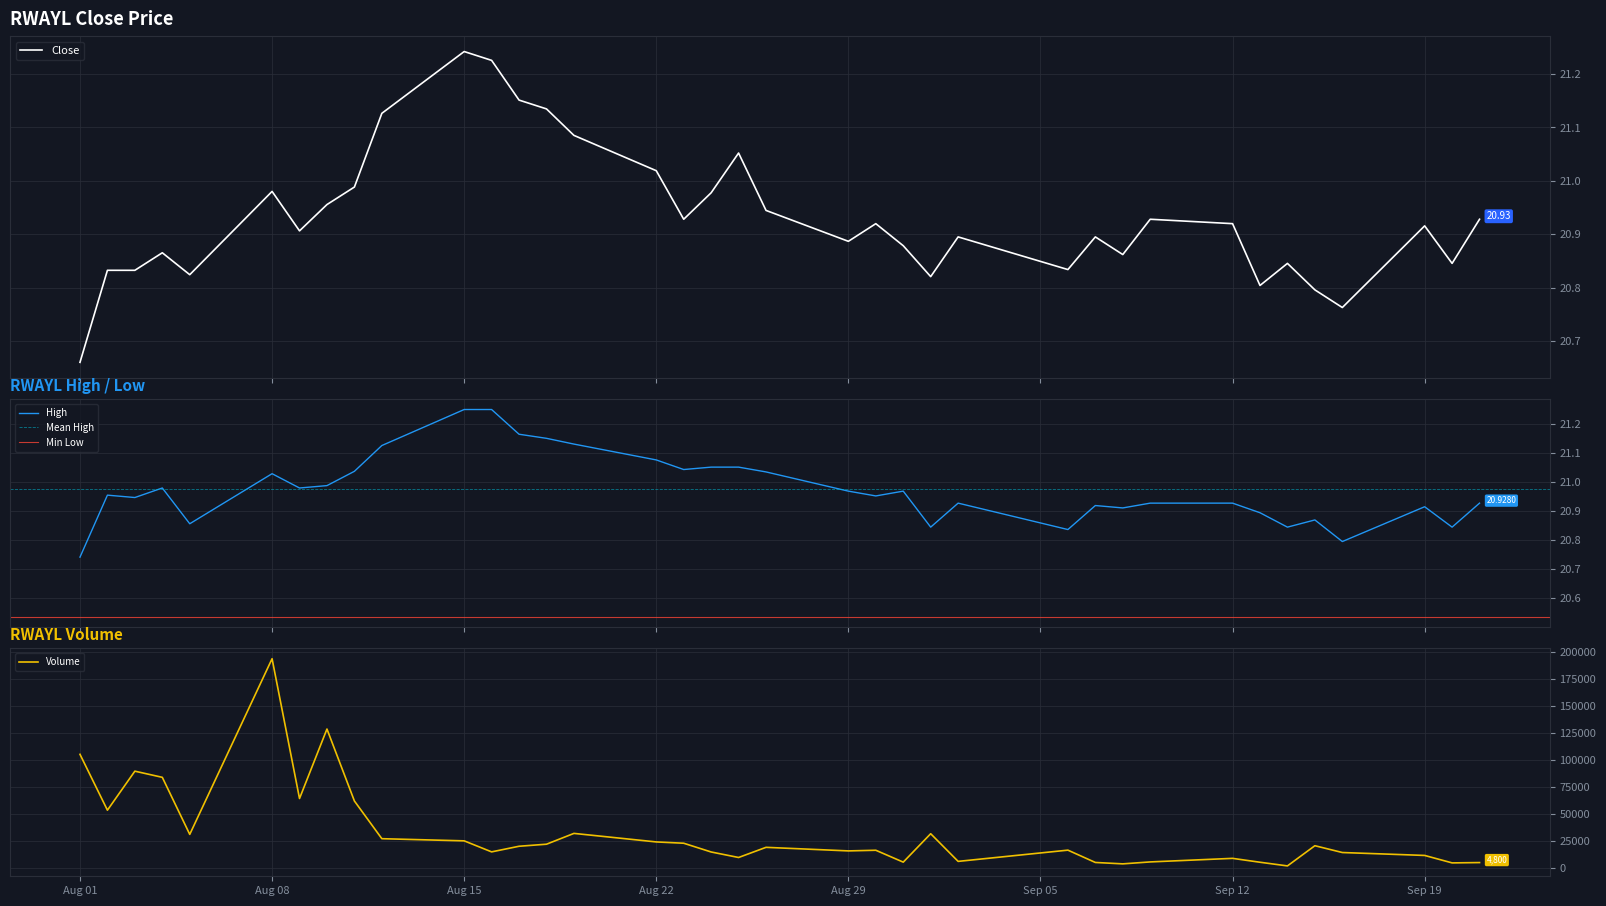

Reading left to right, what are all the values shown in this chart?

Close: 20.7	20.8	20.8	20.9	20.8	21.0	20.9	21.0	21.0	21.1	21.2	21.2	21.2	21.1	21.1	21.0	20.9	21.0	21.1	20.9	20.9	20.9	20.9	20.8	20.9	20.8	20.9	20.9	20.9	20.9	20.8	20.8	20.8	20.8	20.9	20.8	20.9
High: 20.7	21.0	20.9	21.0	20.9	21.0	21.0	21.0	21.0	21.1	21.3	21.3	21.2	21.2	21.1	21.1	21.0	21.1	21.1	21.0	21.0	21.0	21.0	20.8	20.9	20.8	20.9	20.9	20.9	20.9	20.9	20.8	20.9	20.8	20.9	20.8	20.9
Volume: 105000.0	53300.0	89400.0	83700.0	30900.0	193500.0	64100.0	128400.0	61800.0	26900.0	24900.0	14700.0	19900.0	21800.0	31800.0	23900.0	22700.0	14600.0	9500.0	18900.0	15600.0	16200.0	5200.0	31500.0	5900.0	16300.0	4900.0	3600.0	5400.0	8700.0	5100.0	1700.0	20400.0	14100.0	11400.0	4500.0	4800.0